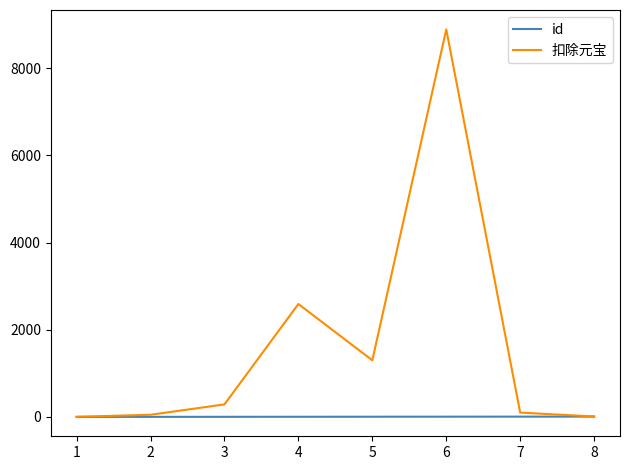

The value of 扣除元宝 at 3 is 288. True or false?

True